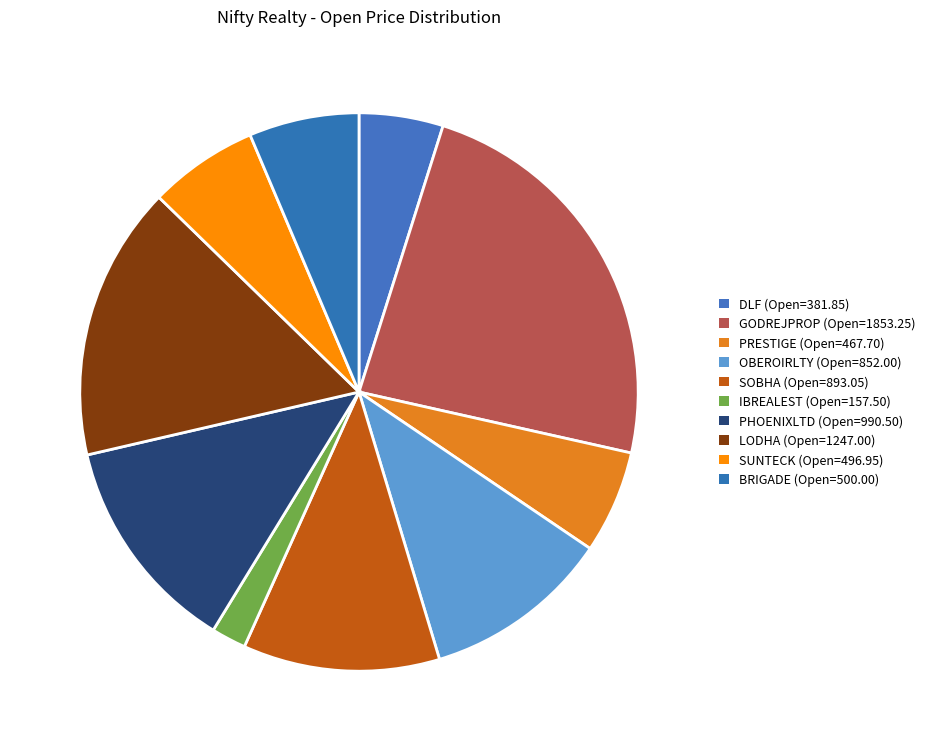

Which category has the biggest portion of the pie?

GODREJPROP